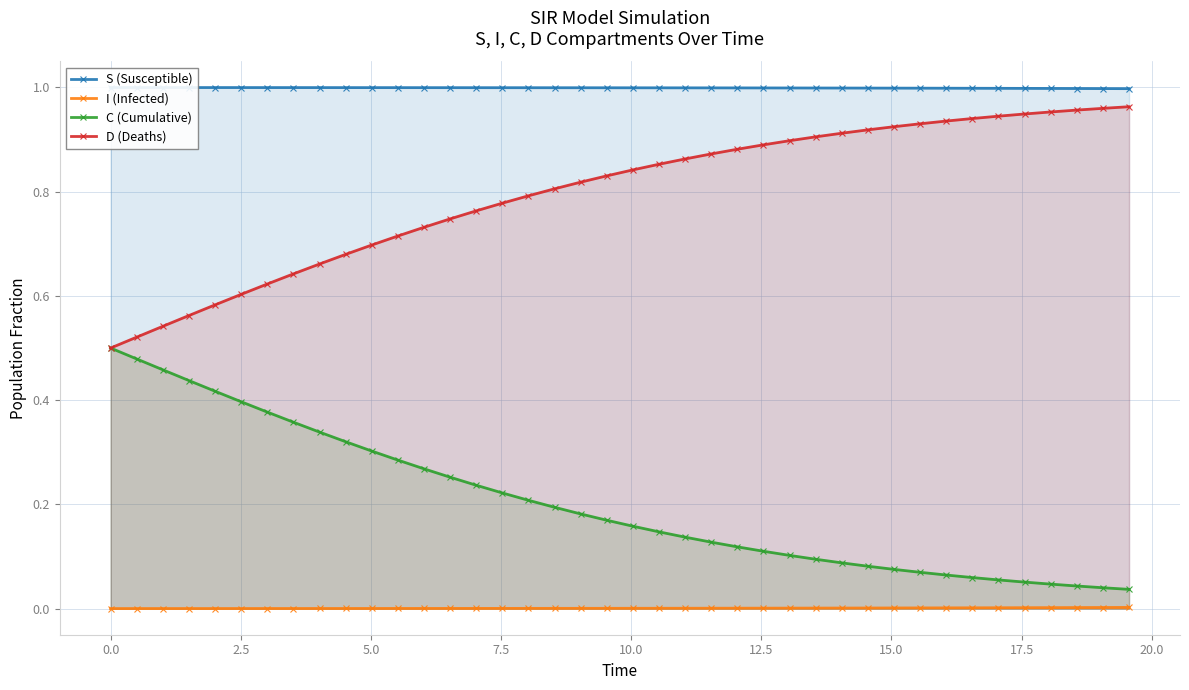

True or false: I (Infected) and C (Cumulative) intersect in this chart.

False